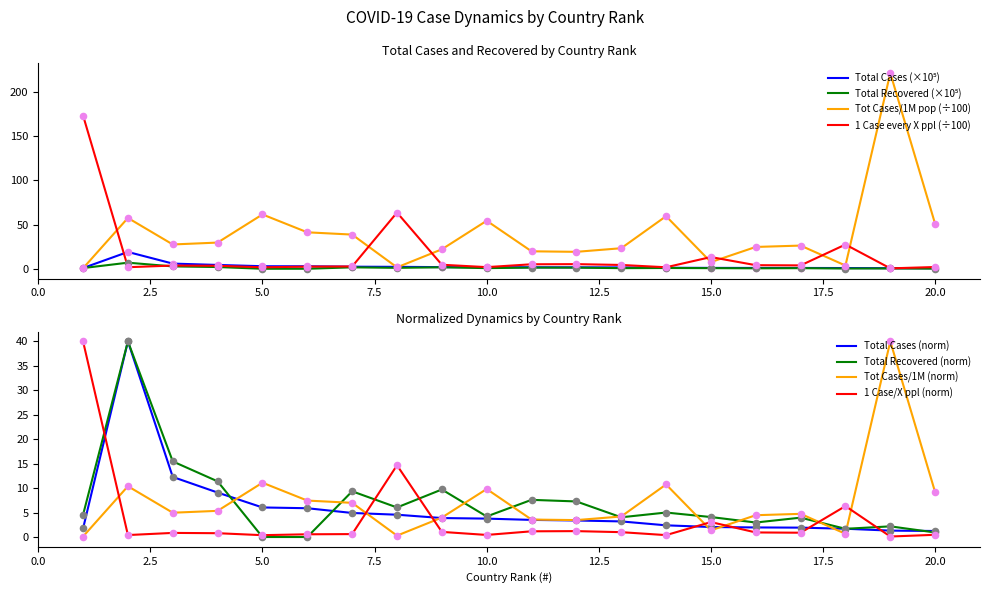

What are all the series names shown in the legend?

Total Cases, Total Recovered, Tot Cases/ 1M pop, 1 Case every X ppl